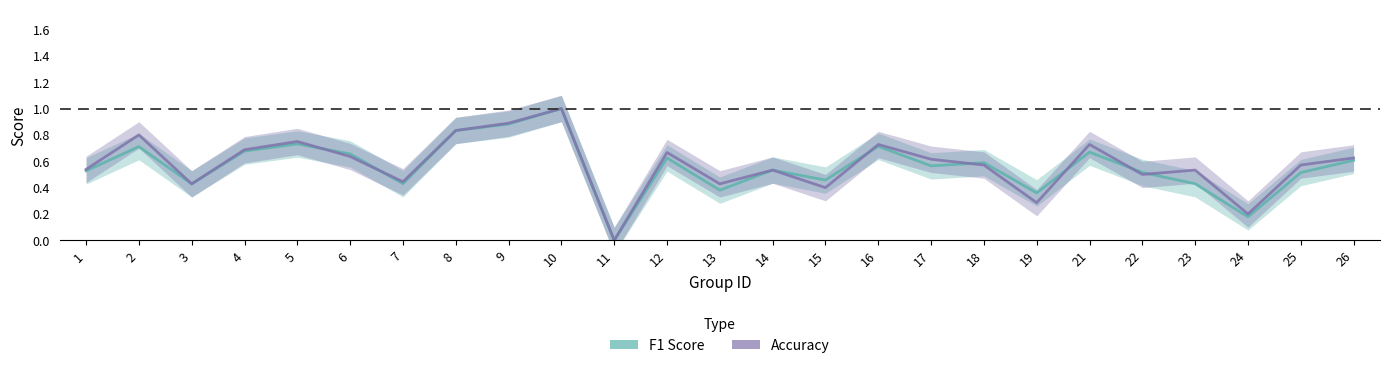

Where is accuracy nearest to the value 0?

11